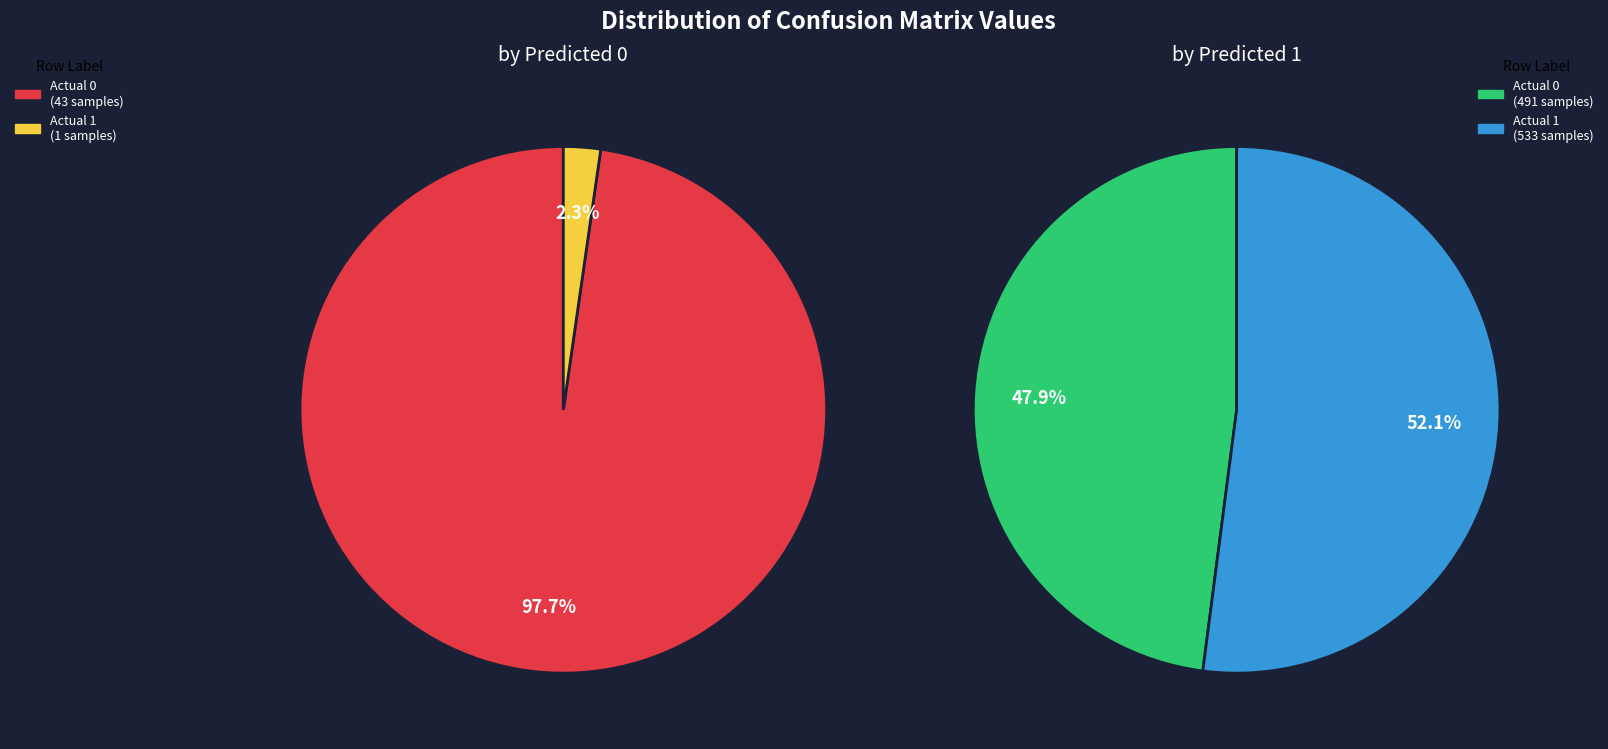

True or false: Actual 1 accounts for 1% of the total.

False